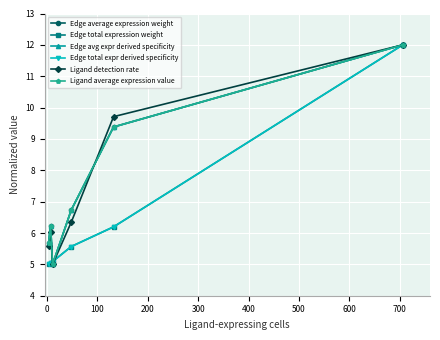

Is this an area chart (filled region under the line)?

No